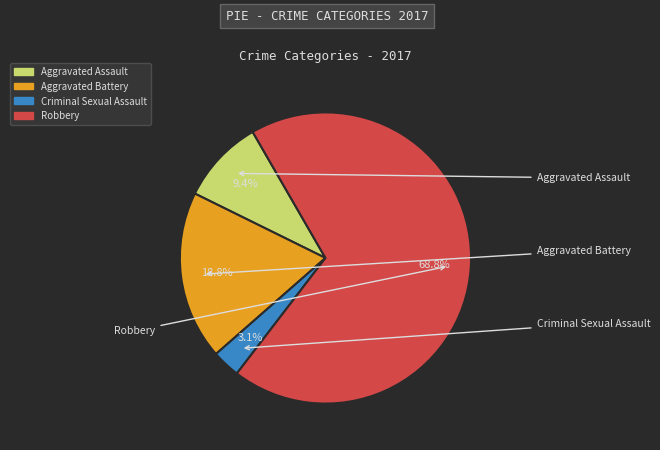

Does Robbery account for over 50% of the chart?

Yes